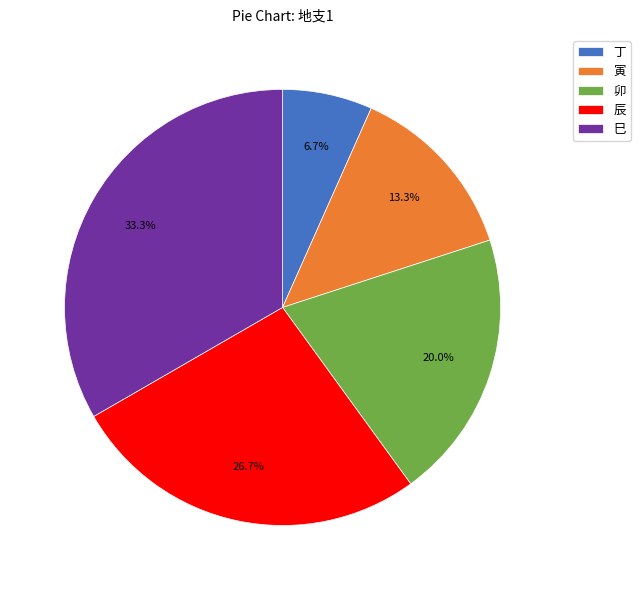

Which slice is the largest?

巳